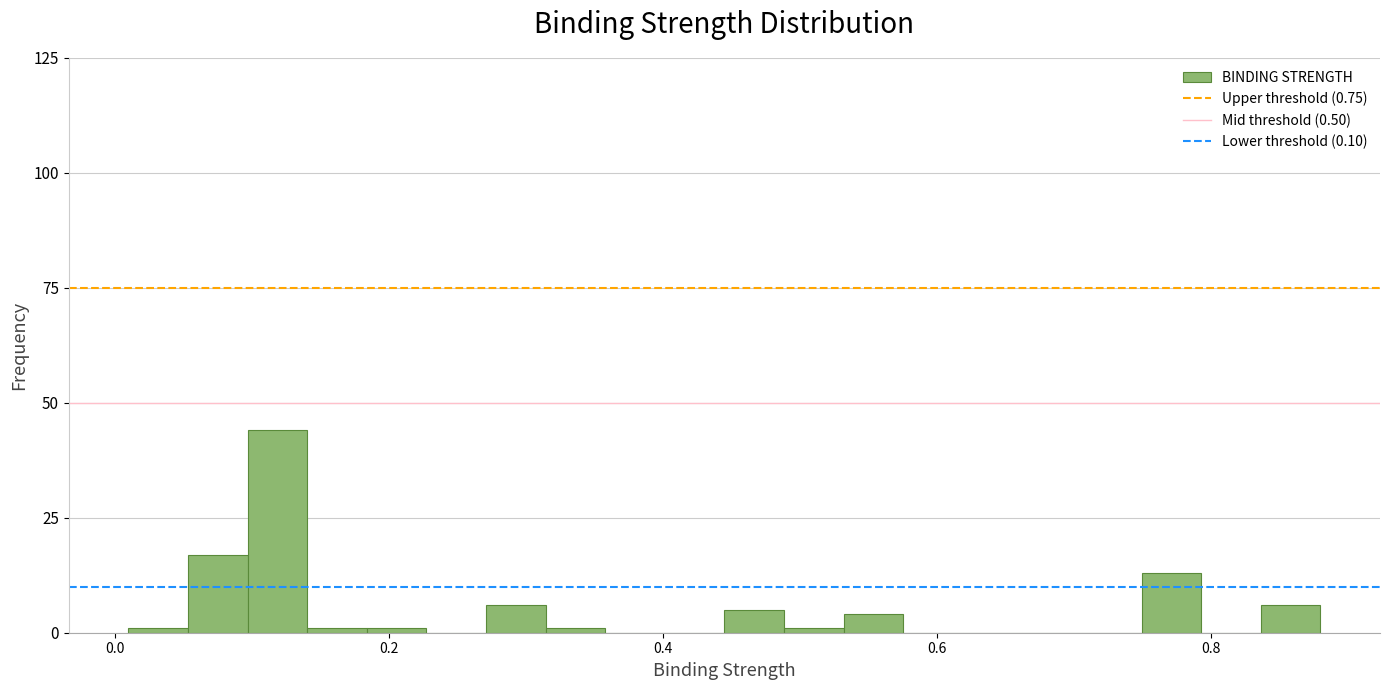

Around what value on the x-axis is the tallest bar? Give the approximate position of its centre, as read against the axis.

0.12